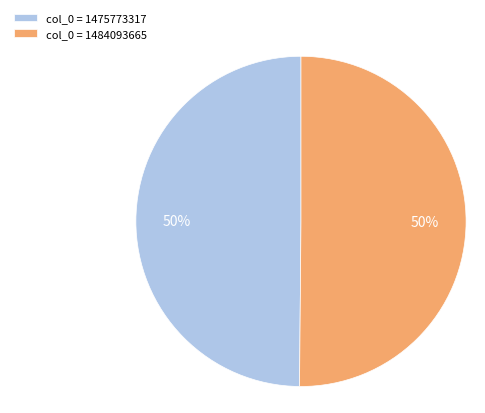

Is it true that col_0 = 1475773317 is 50% of the pie?

True